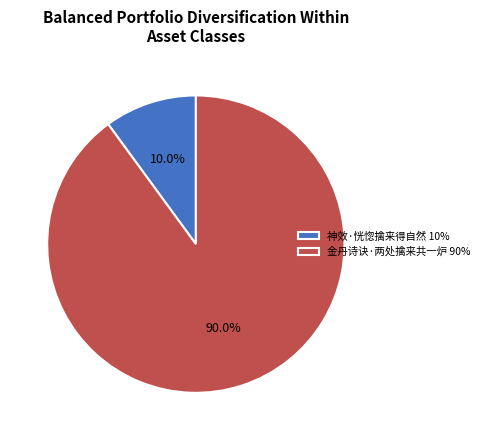

What is the largest slice in the pie chart?

金丹诗诀·两处擒来共一炉